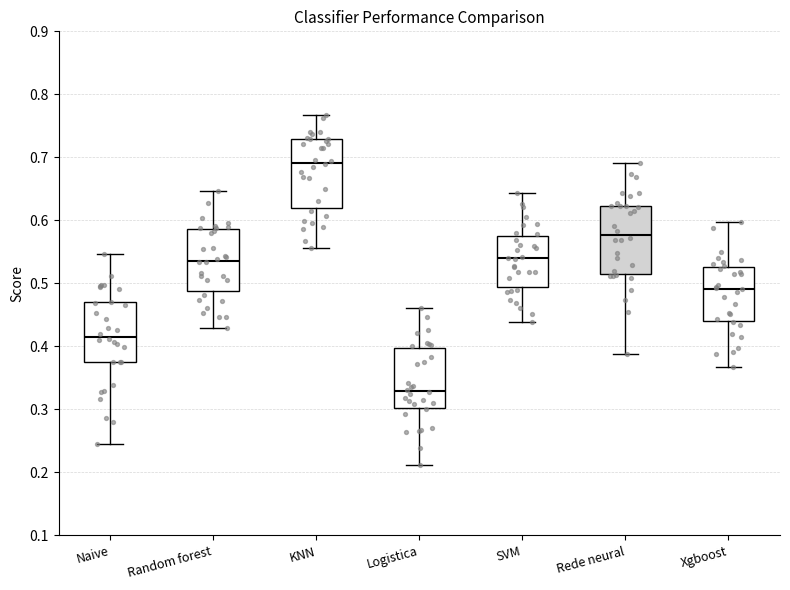

Reading left to right, read every box against the y-axis: the position of its median line, the range the box covers, and the ends of its whiskers. The values are not printed on the chart, so give them approximately, as read against the axis.

Naive: median 0.42, box 0.38 to 0.47, whiskers 0.25 to 0.55
Random forest: median 0.54, box 0.49 to 0.59, whiskers 0.43 to 0.65
KNN: median 0.69, box 0.62 to 0.73, whiskers 0.56 to 0.77
Logistica: median 0.33, box 0.30 to 0.40, whiskers 0.21 to 0.46
SVM: median 0.54, box 0.49 to 0.58, whiskers 0.44 to 0.64
Rede neural: median 0.58, box 0.51 to 0.62, whiskers 0.39 to 0.69
Xgboost: median 0.49, box 0.44 to 0.53, whiskers 0.37 to 0.60